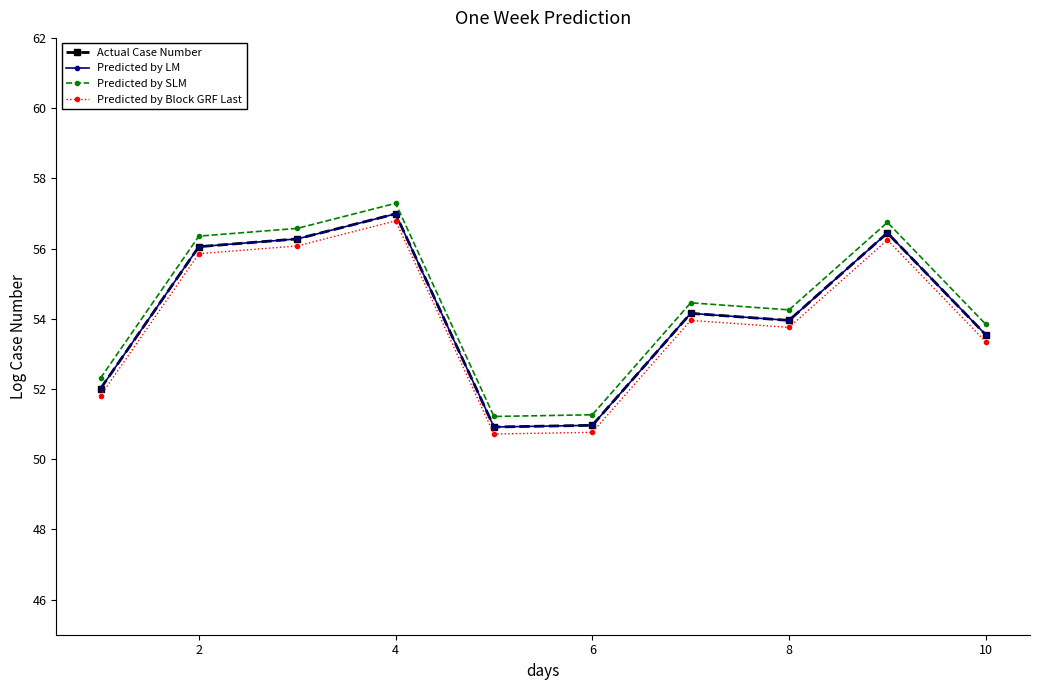

Is this an area chart (filled region under the line)?

No